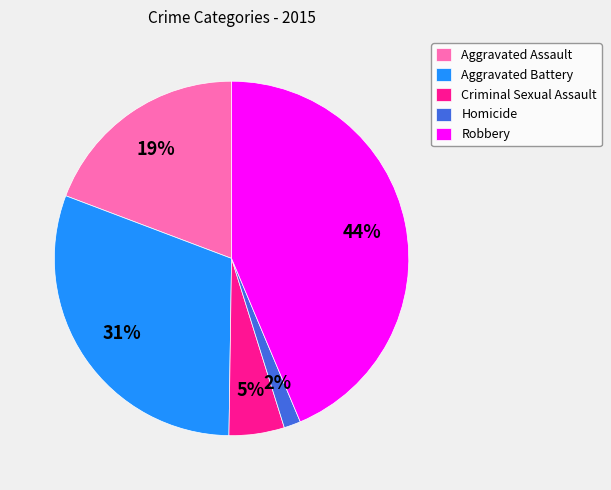

What percentage is the Homicide slice, to the nearest percent?

2%